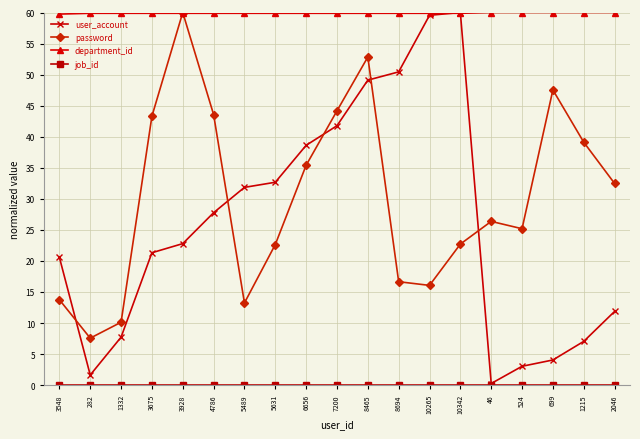

What is the maximum value shown in the chart?

60.0